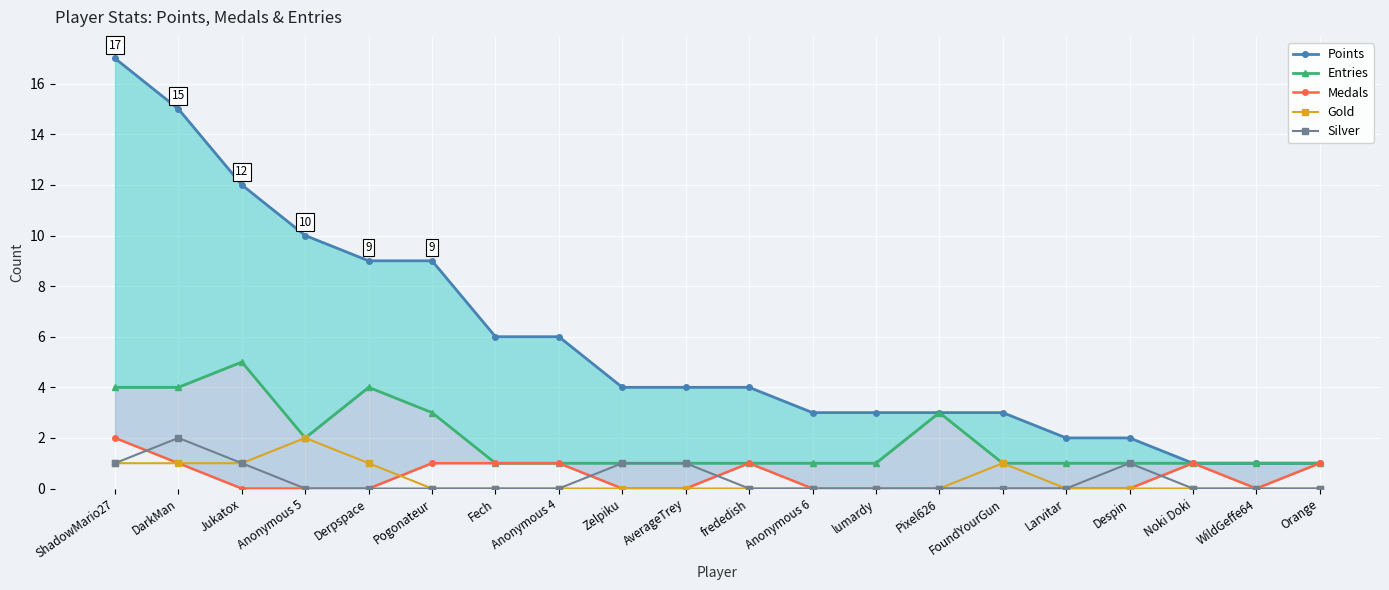

True or false: Silver has more than 1 points higher than both neighbors.

True